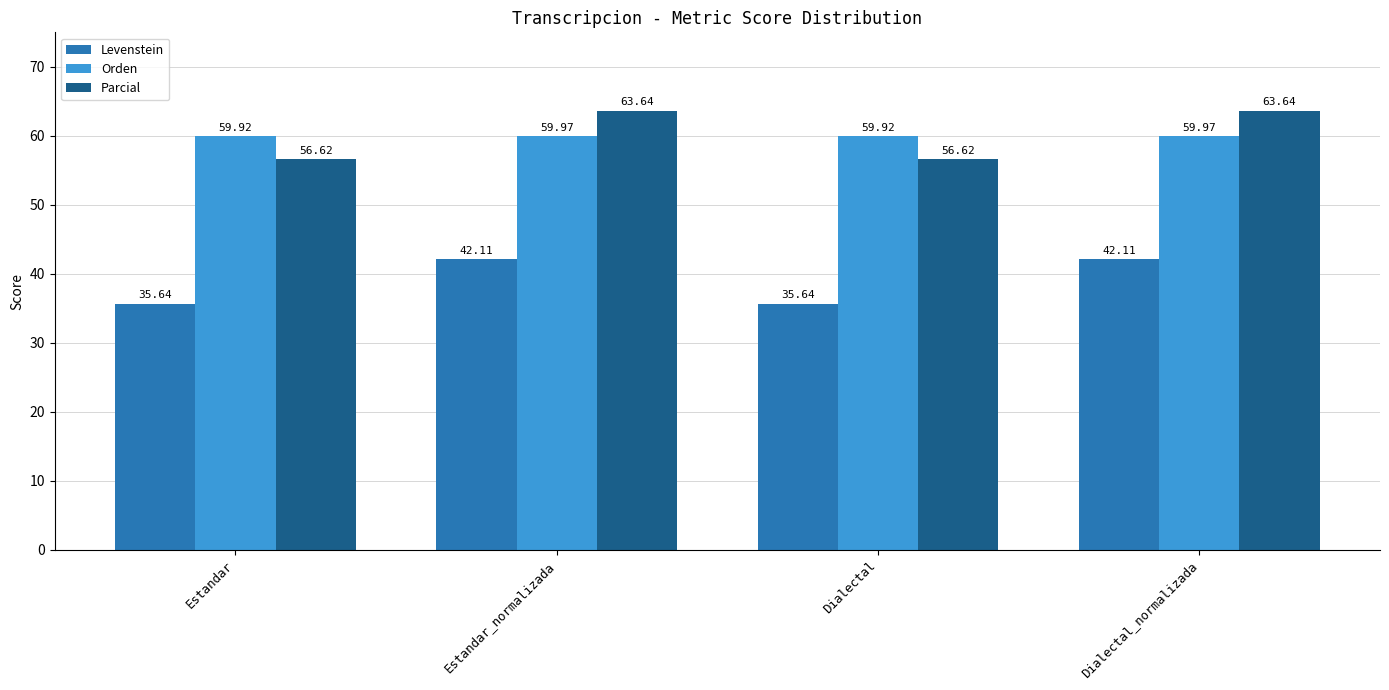

Rank the series at Estandar from lowest to highest value.

Levenstein, Parcial, Orden